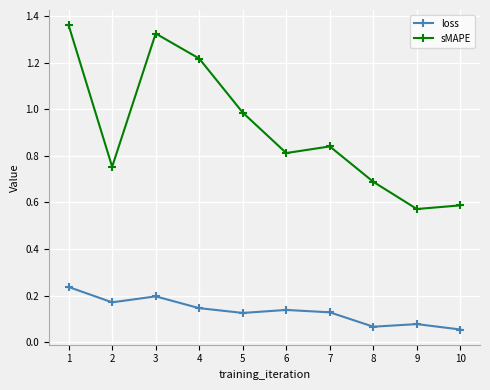

What is the difference between the sMAPE values at 3 and 7?

0.5